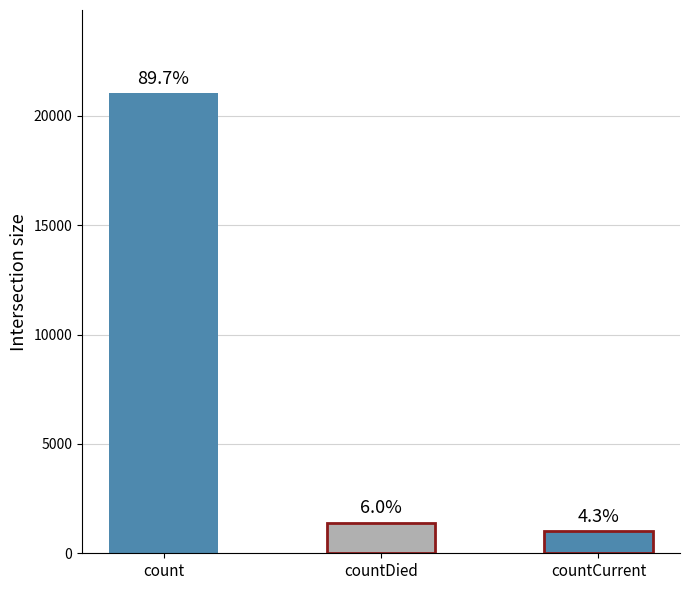

Reading right to left, transcribe all the data shown in this chart.

1006	1405	21050